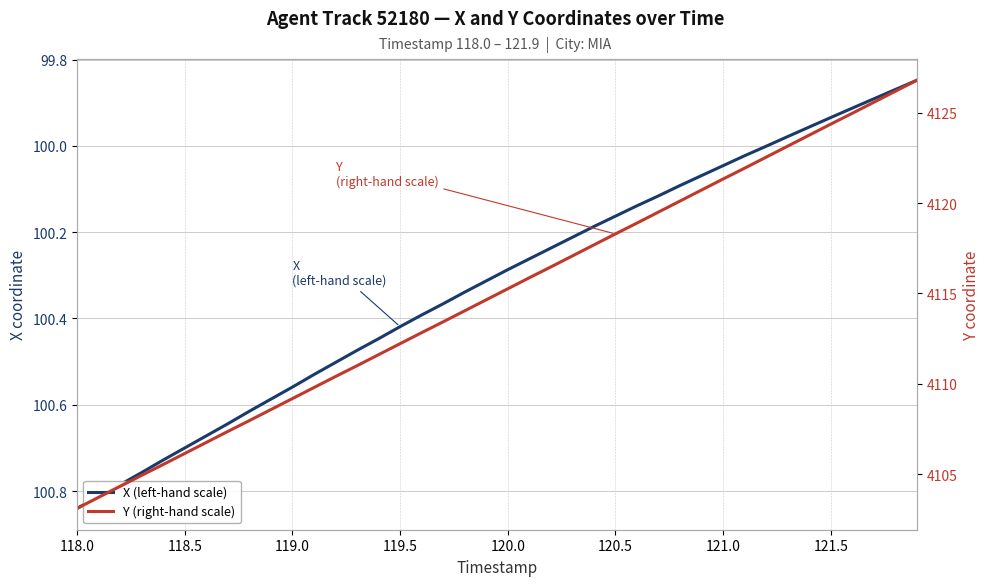

How many data points in X (left-hand scale) are above 100?

33